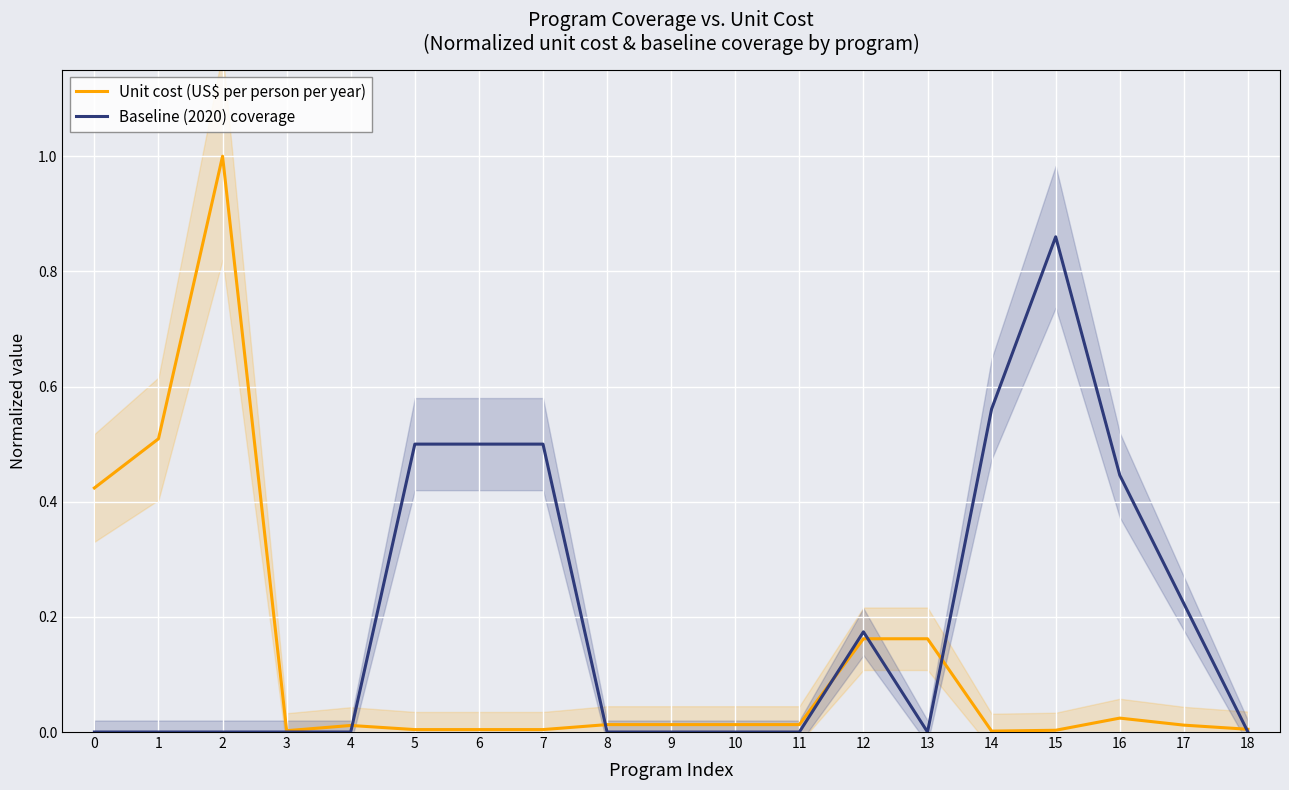

What is the difference between the Baseline (2020) coverage values at 15 and 4?

0.9